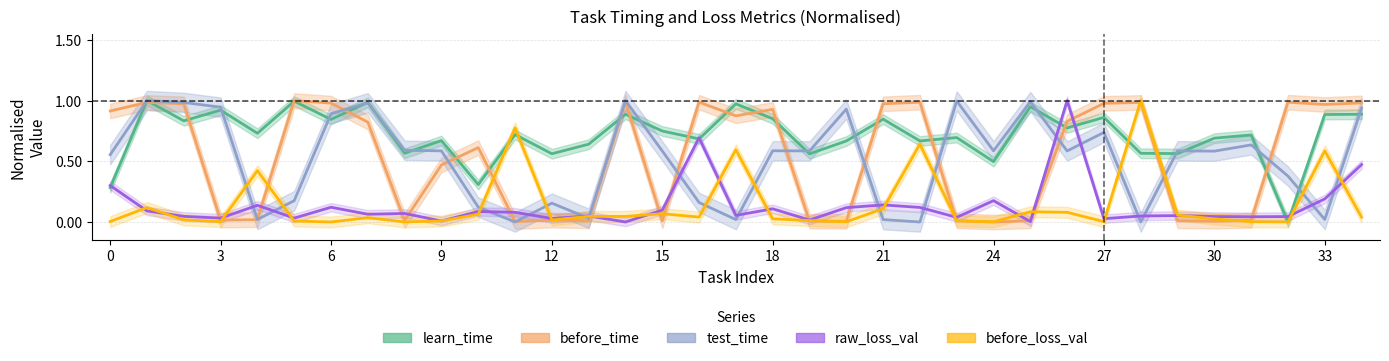

Reading left to right, extract all data points from this chart.

learn_time: 0.3	1.0	0.8	0.9	0.7	1.0	0.8	1.0	0.6	0.7	0.3	0.7	0.6	0.6	0.9	0.7	0.7	1.0	0.9	0.6	0.7	0.8	0.7	0.7	0.5	0.9	0.8	0.9	0.6	0.6	0.7	0.7	0.0	0.9	0.9
before_time: 0.9	1.0	1.0	0.0	0.0	1.0	1.0	0.8	0.0	0.5	0.6	0.0	0.0	0.0	1.0	0.0	1.0	0.9	0.9	0.0	0.0	1.0	1.0	0.0	0.0	0.0	0.8	1.0	1.0	0.0	0.0	0.0	1.0	1.0	1.0
test_time: 0.6	1.0	1.0	0.9	0.0	0.2	0.9	1.0	0.6	0.6	0.1	0.0	0.2	0.0	1.0	0.6	0.2	0.0	0.6	0.6	0.9	0.0	0.0	1.0	0.6	1.0	0.6	0.7	0.0	0.6	0.6	0.6	0.4	0.0	0.9
raw_loss_val: 0.3	0.1	0.0	0.0	0.1	0.0	0.1	0.1	0.1	0.0	0.1	0.1	0.0	0.0	0.0	0.1	0.7	0.1	0.1	0.0	0.1	0.1	0.1	0.0	0.2	0.0	1.0	0.0	0.0	0.1	0.0	0.0	0.0	0.2	0.5
before_loss_val: 0.0	0.1	0.0	0.0	0.4	0.0	0.0	0.0	0.0	0.0	0.1	0.8	0.0	0.0	0.0	0.1	0.0	0.6	0.0	0.0	0.0	0.1	0.6	0.0	0.0	0.1	0.1	0.0	1.0	0.1	0.0	0.0	0.0	0.6	0.0